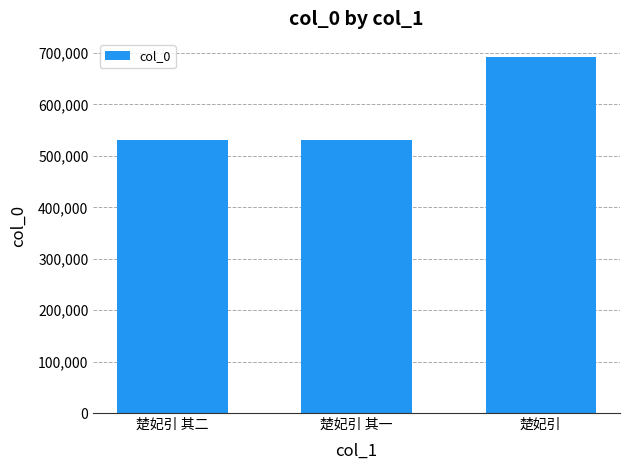

Does the chart contain stacked bars?

No